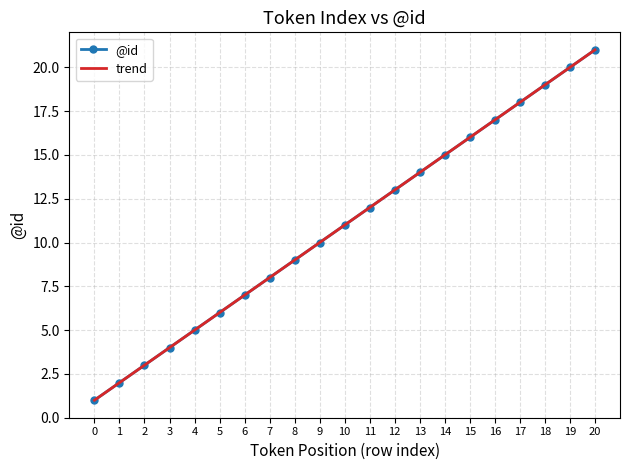

What is the minimum value shown in the chart?

1